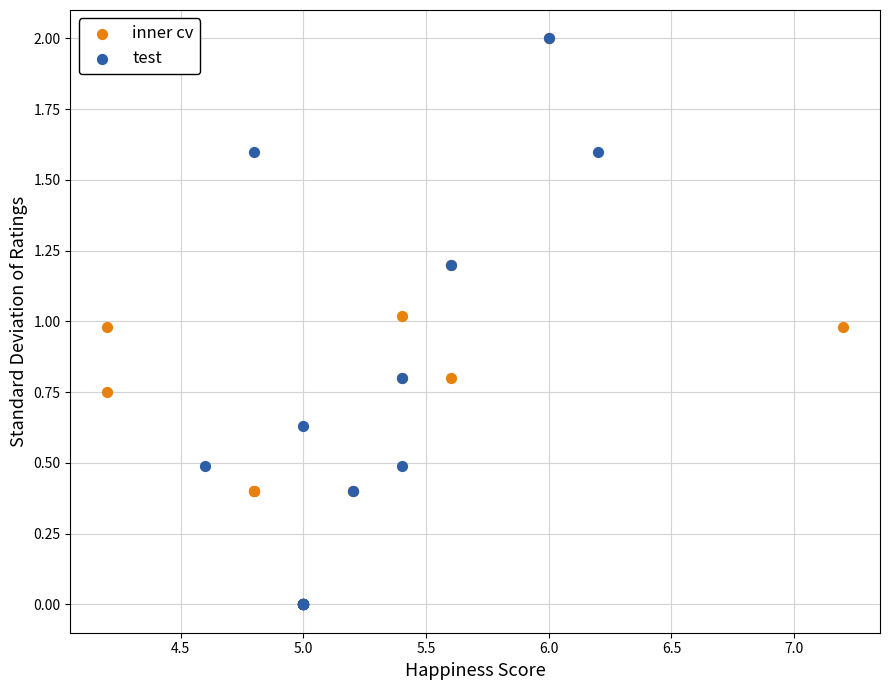

What are all the series names shown in the legend?

inner cv, test